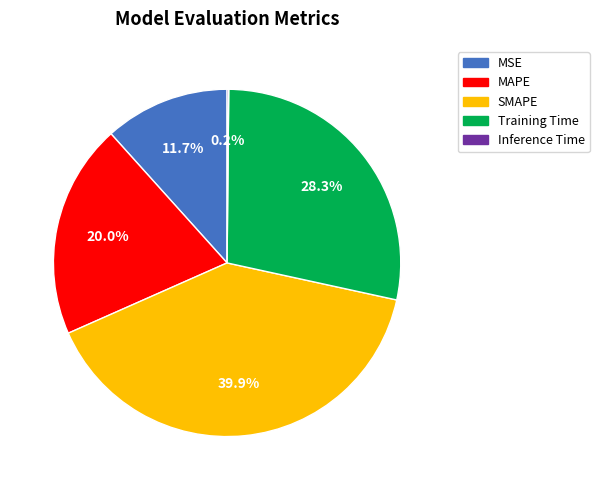

Which slice is the largest?

SMAPE